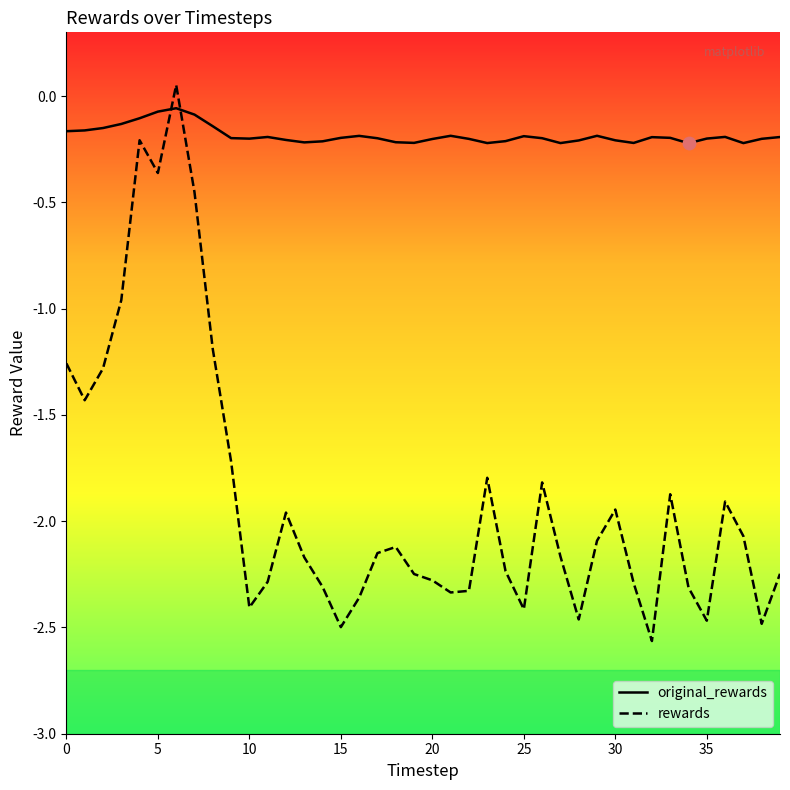

Which series has the largest total across all categories?

original_rewards